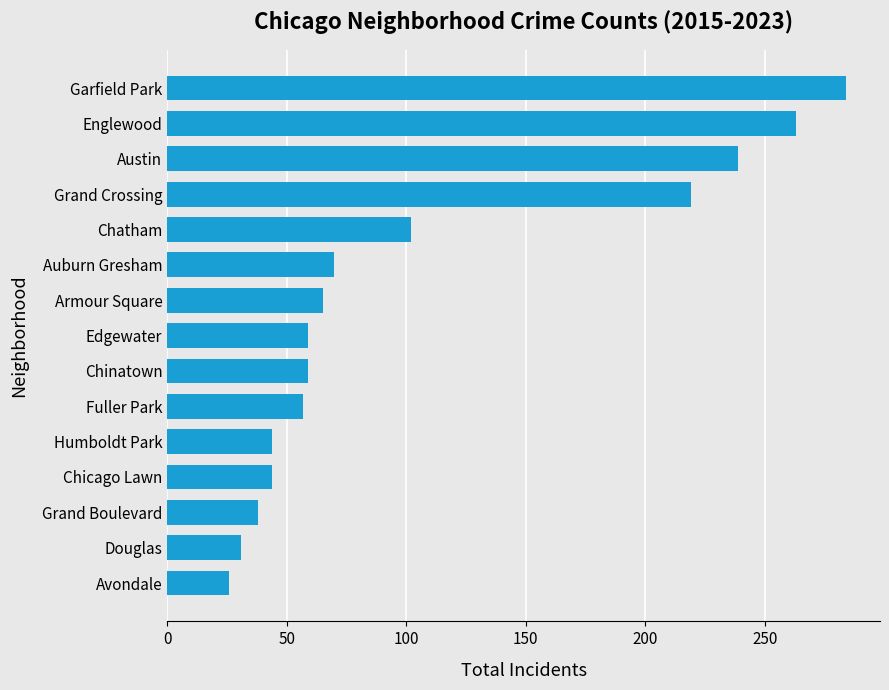

How many distinct data groups are displayed?

1